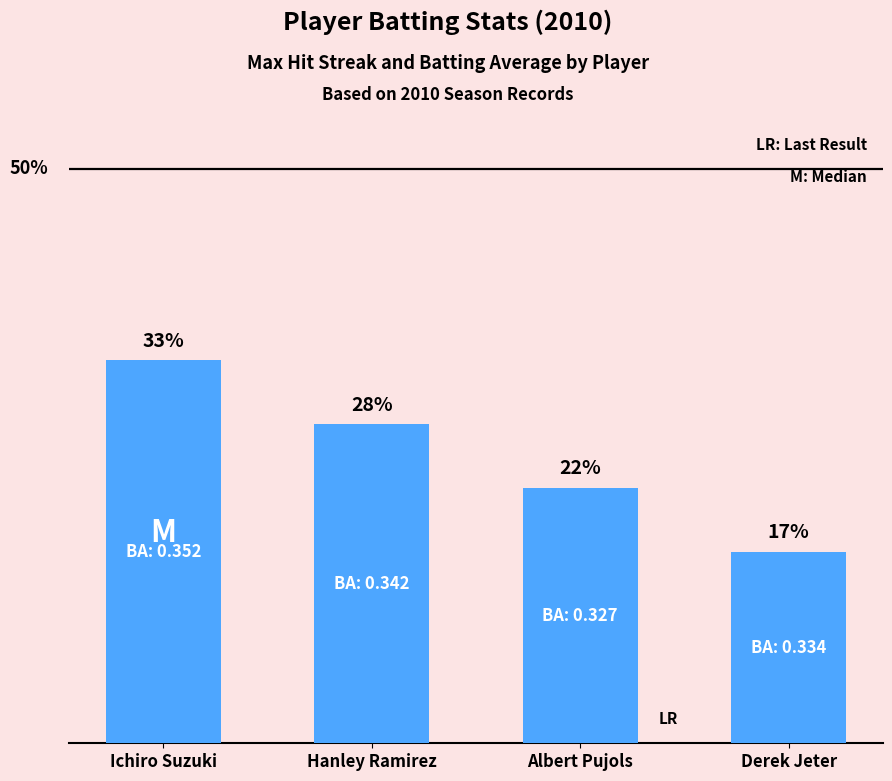

Rank the categories by value from lowest to highest.

Derek Jeter, Albert Pujols, Hanley Ramirez, Ichiro Suzuki